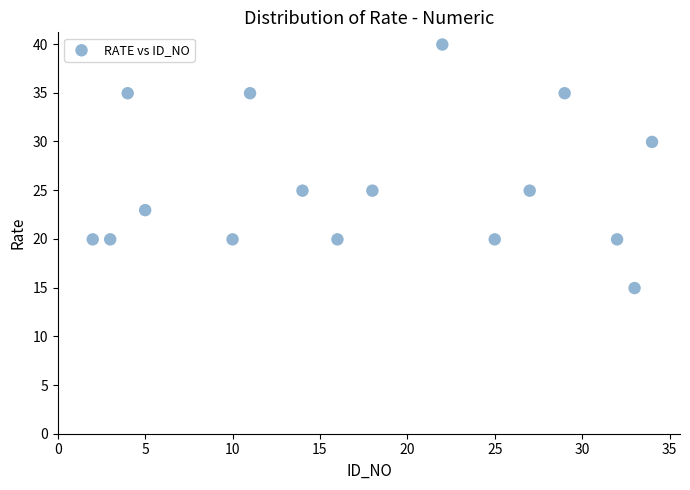

What is the range of Y values (max minus min)?

25.0